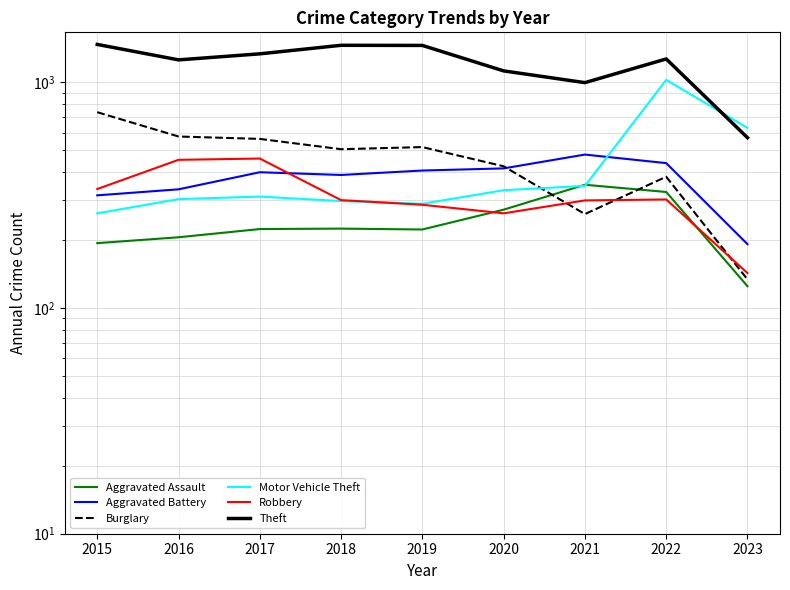

List the labels in order of Robbery value, smallest first.

2023, 2020, 2019, 2021, 2018, 2022, 2015, 2016, 2017